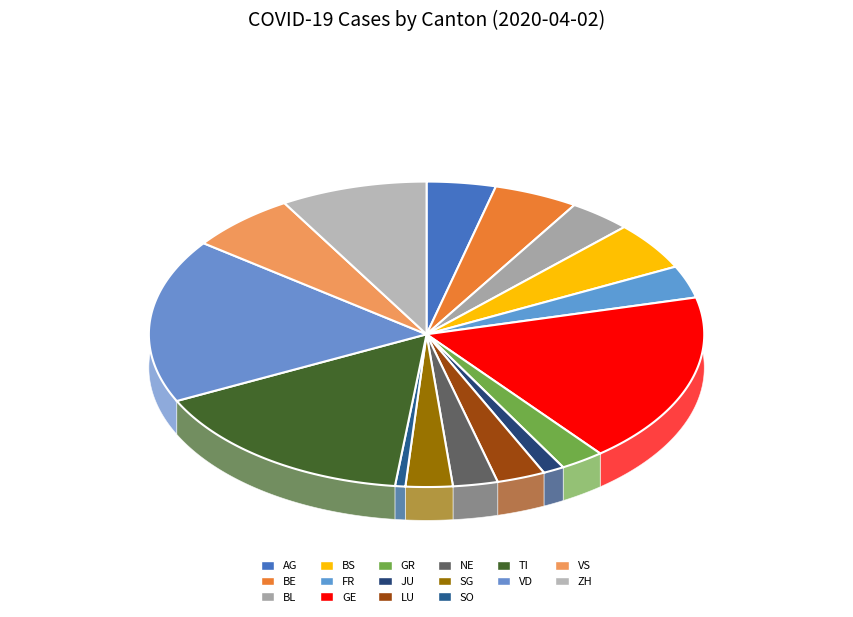

The SO slice represents 1% of the pie. True or false?

True